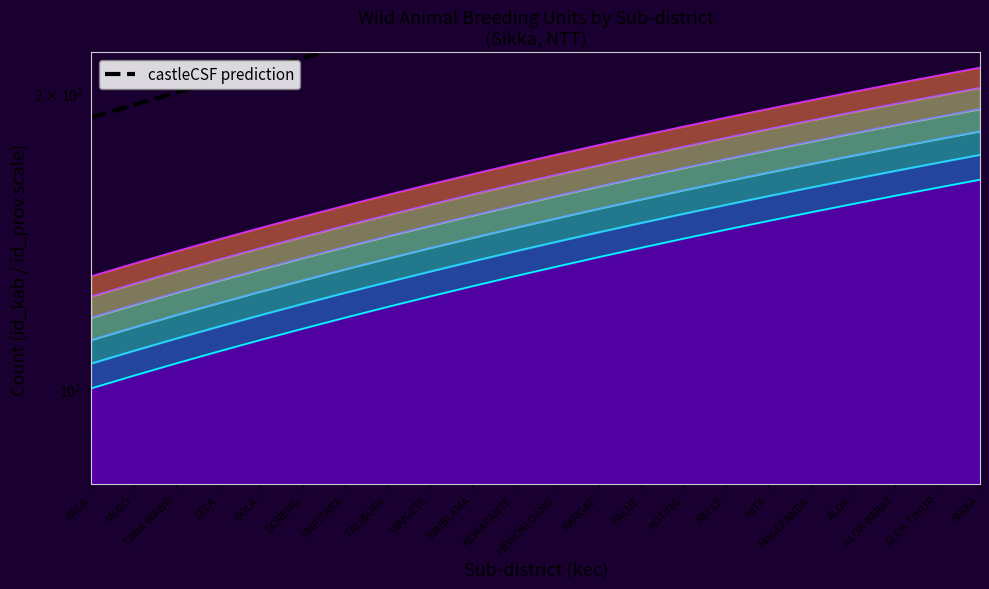

List the labels in order of value, smallest first.

PAGA, MEGO, TANA WAWO, LELA, BOLA, DORENG, MAPITARA, TALIBURA, WAIGETE, WAIBLAMA, KEWAPANTE, HEWOKLOANG, KANGAE, PALUE, KOTING, NELLE, NITA, MAGEPANDA, ALOK, ALOK BARAT, ALOK TIMUR, SIKKA